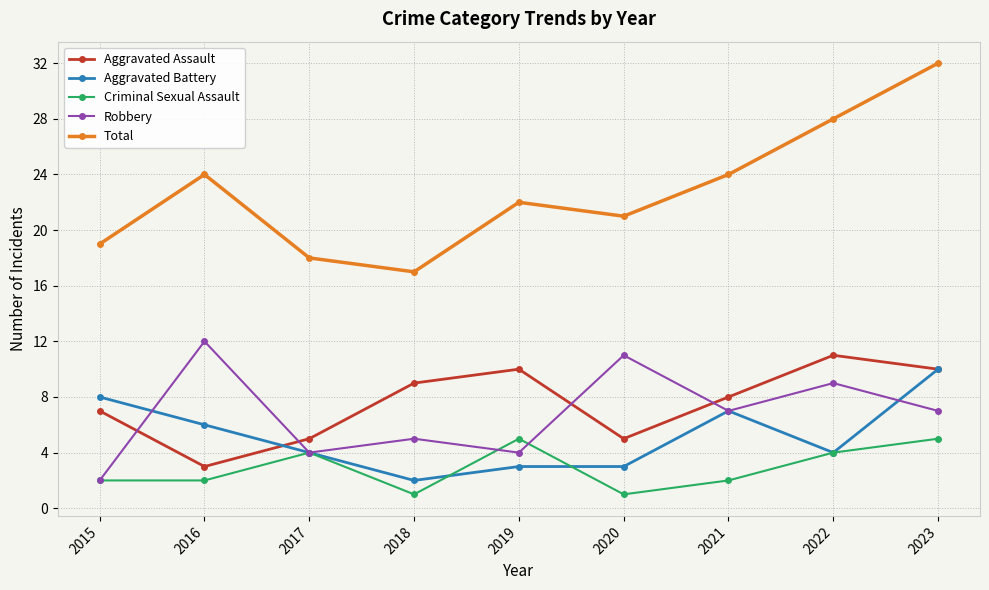

What is the difference between the maximum and minimum values in the Aggravated Battery series?

8